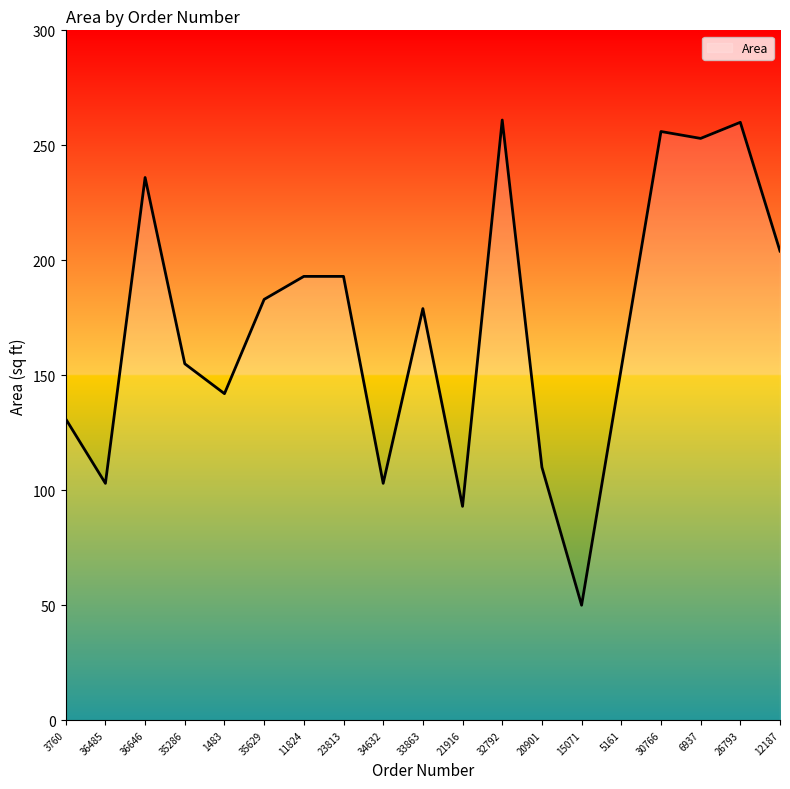

What position from the left is 35629?

6